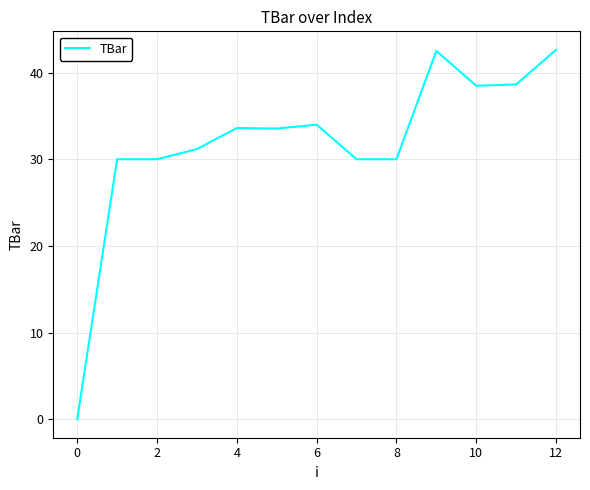

What is the difference between the maximum and minimum values?

42.6